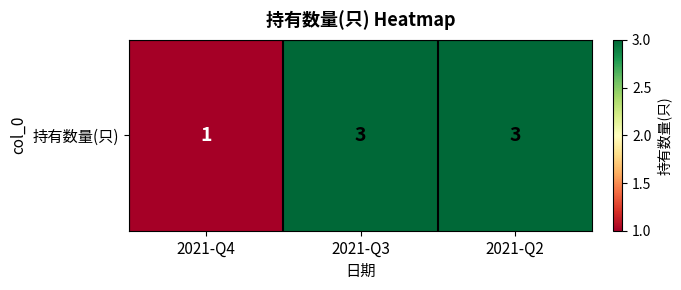

List the labels in order of value, smallest first.

2021-Q4, 2021-Q3, 2021-Q2